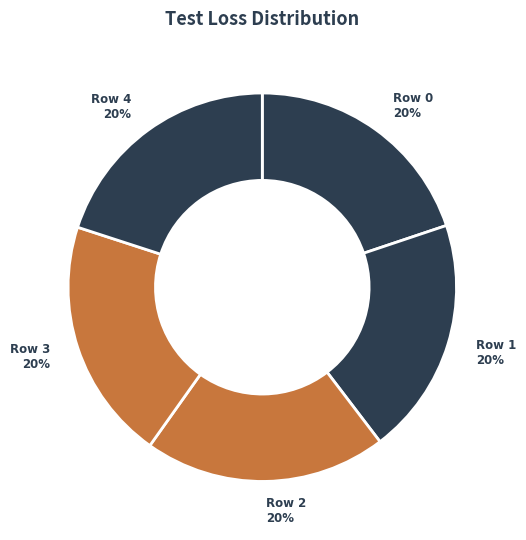

What is the largest slice in the pie chart?

Row 2